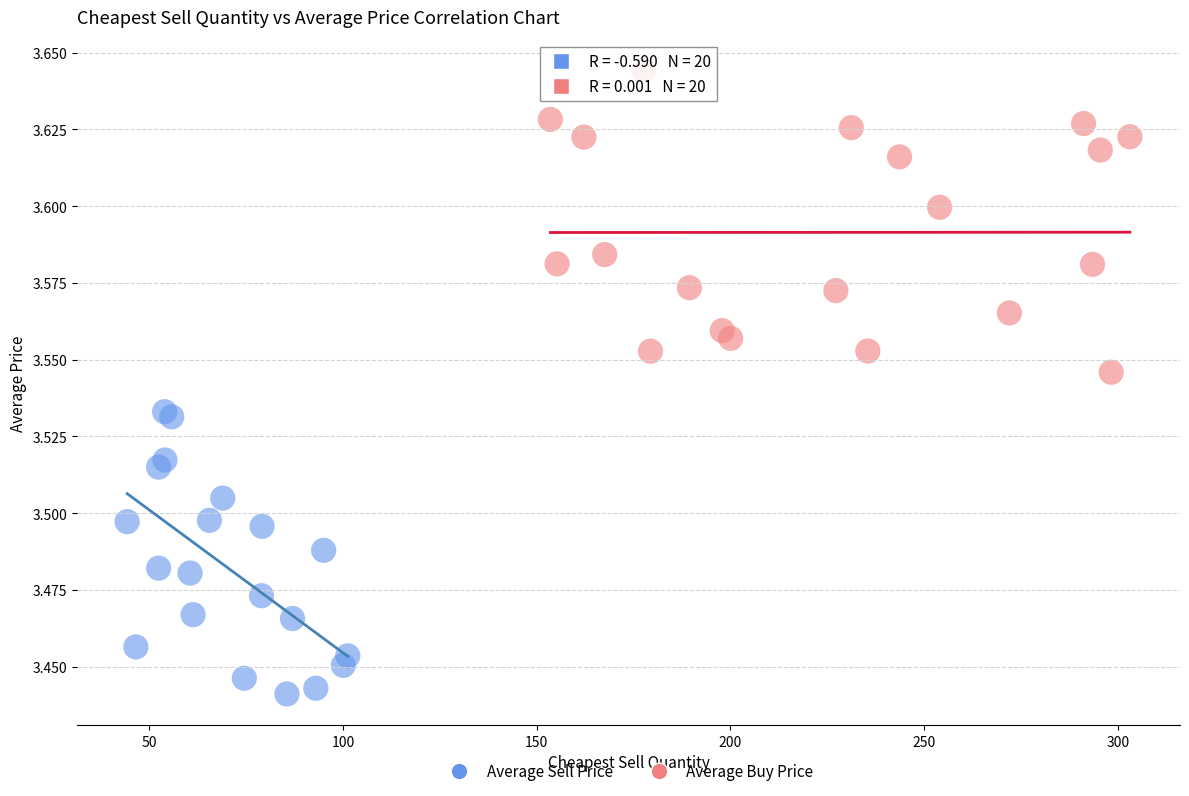

Which series reaches the minimum Y coordinate?

Average Sell Price